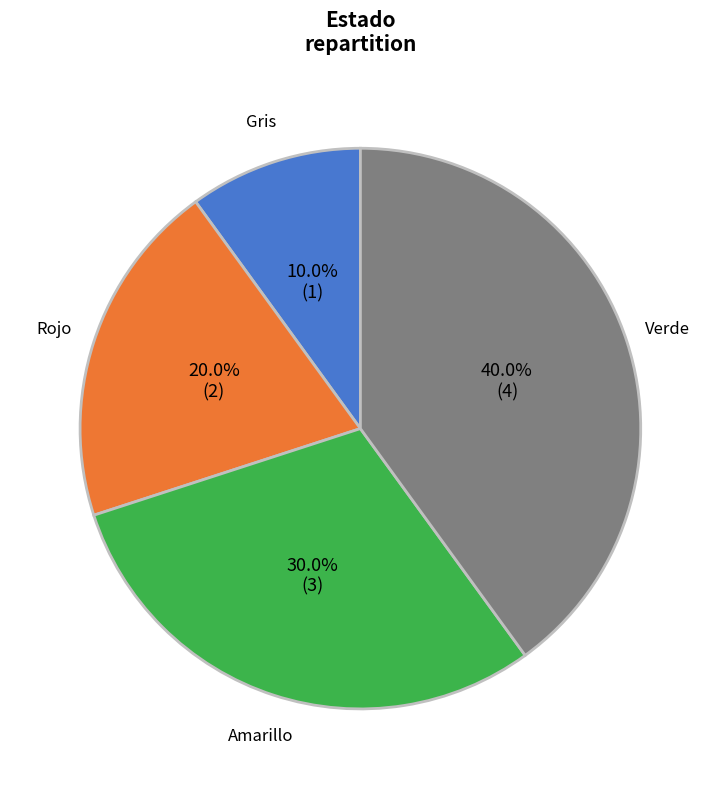

To the nearest percent, what is the difference between the largest and smallest slice percentages?

30%